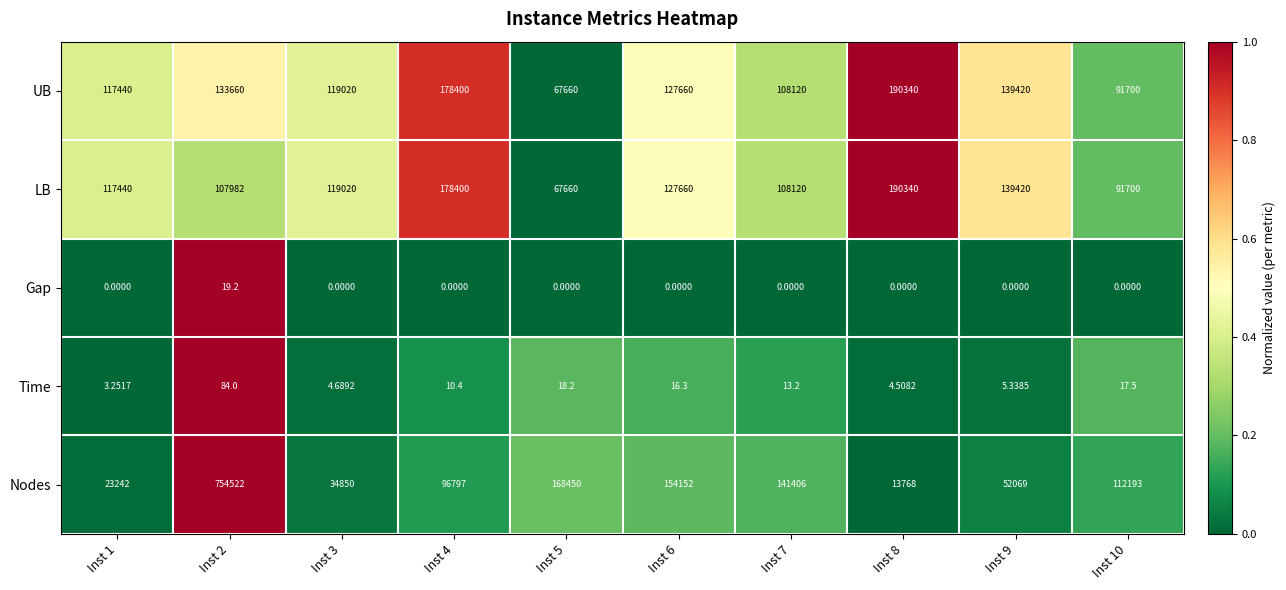

Between Inst 6 and Inst 8, which series saw the biggest shift?

Nodes